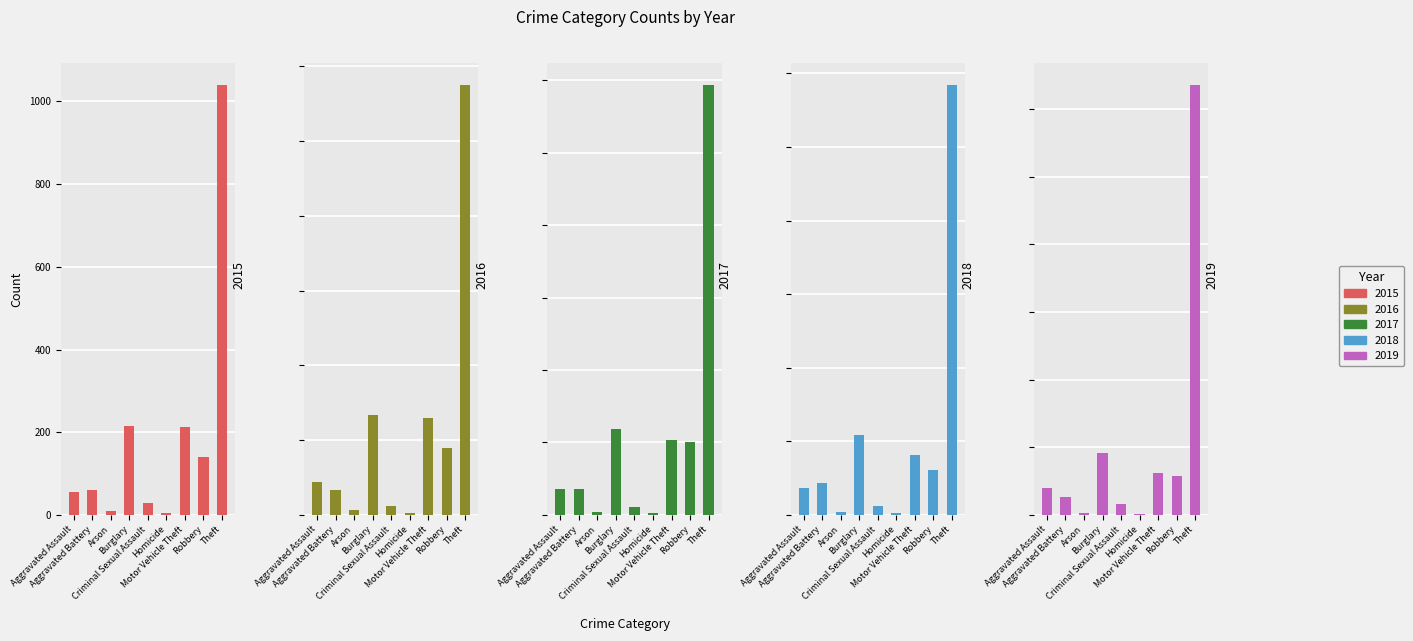

List the series in order of their peak value, lowest first.

2015, 2016, 2018, 2017, 2019